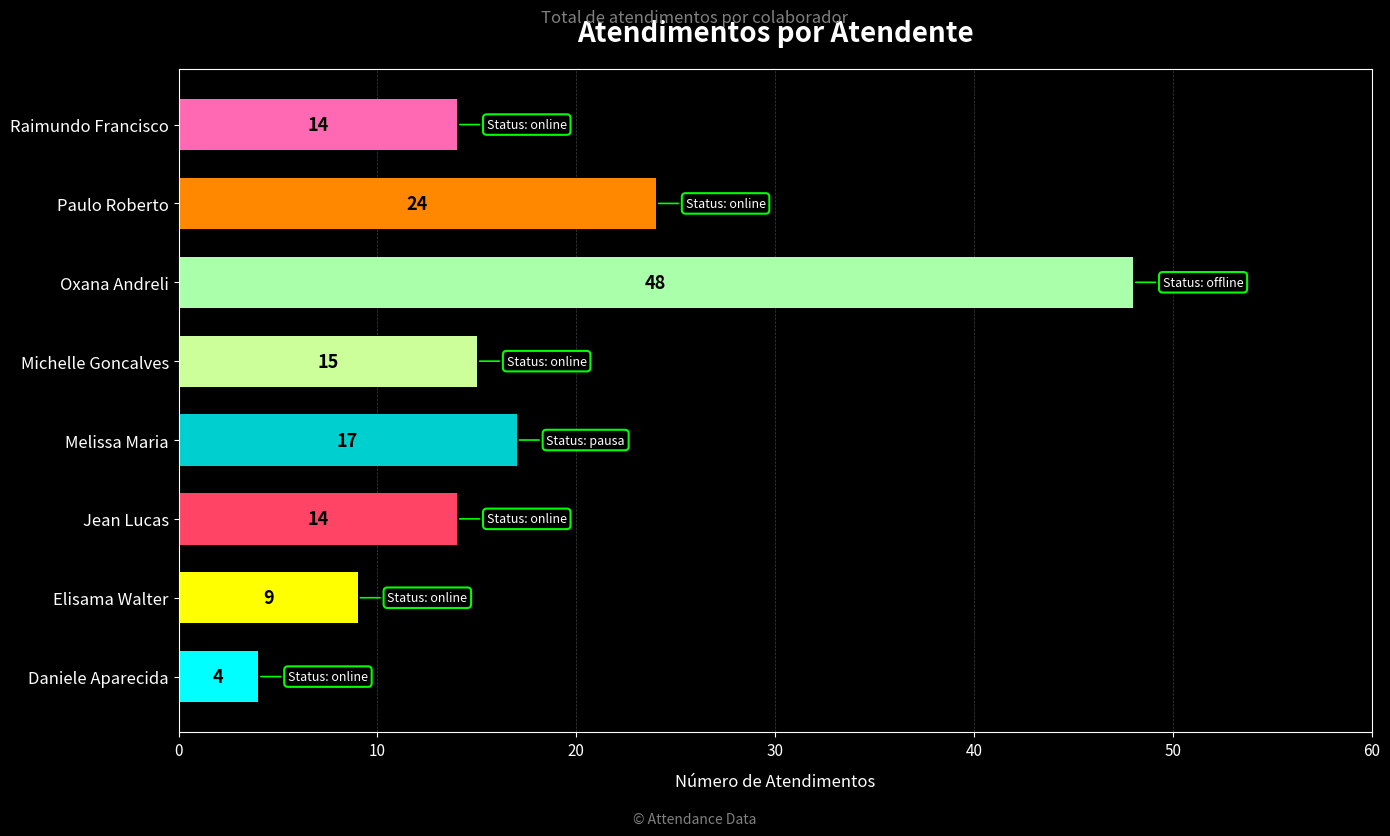

Where is the data nearest to the value 26?

Paulo Roberto